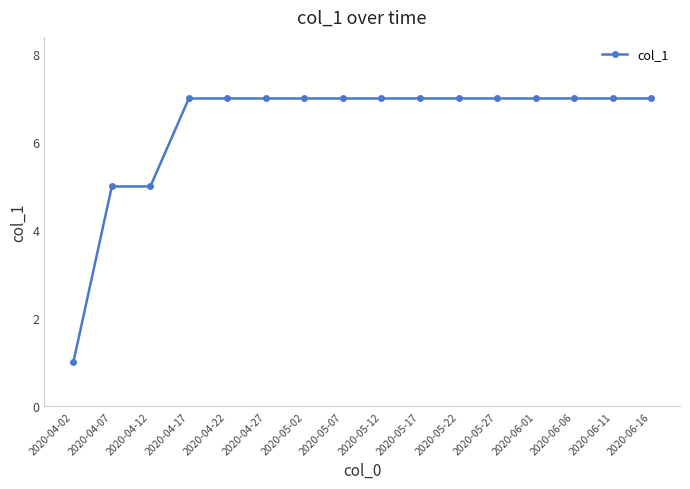

Reading left to right, transcribe all the data shown in this chart.

2020-04-02=1	2020-04-07=5	2020-04-12=5	2020-04-17=7	2020-04-22=7	2020-04-27=7	2020-05-02=7	2020-05-07=7	2020-05-12=7	2020-05-17=7	2020-05-22=7	2020-05-27=7	2020-06-01=7	2020-06-06=7	2020-06-11=7	2020-06-16=7